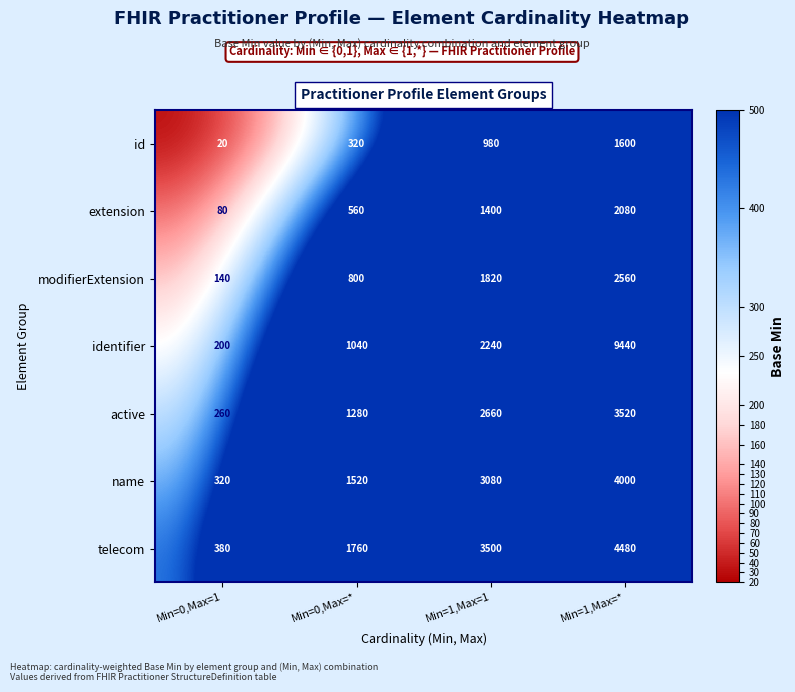

List the series in order of their peak value, highest first.

identifier, telecom, name, active, modifierExtension, extension, id